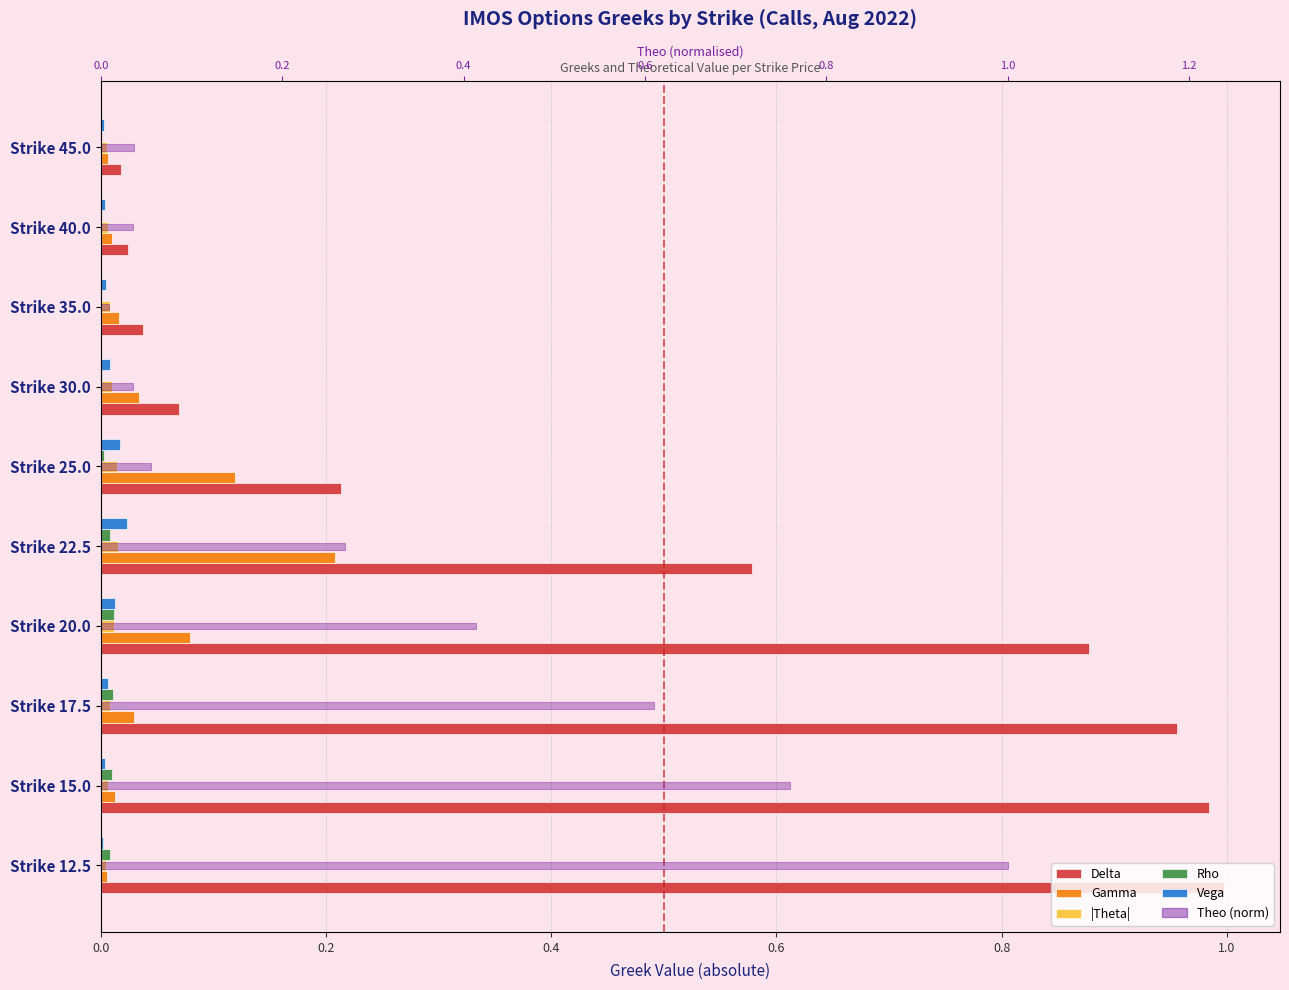

What is the difference between the maximum and minimum values in the Gamma series?

0.2